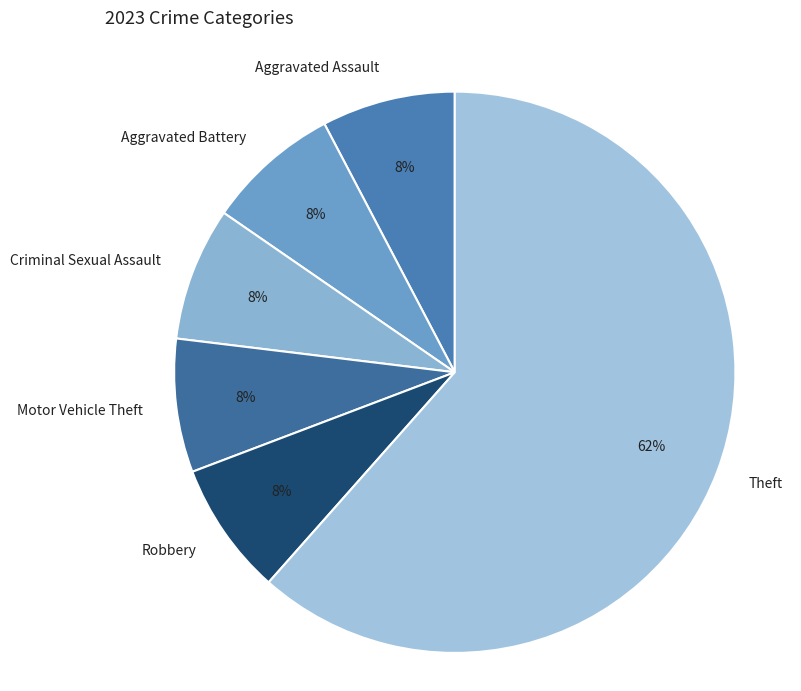

To the nearest percent, what is the average slice percentage?

17%